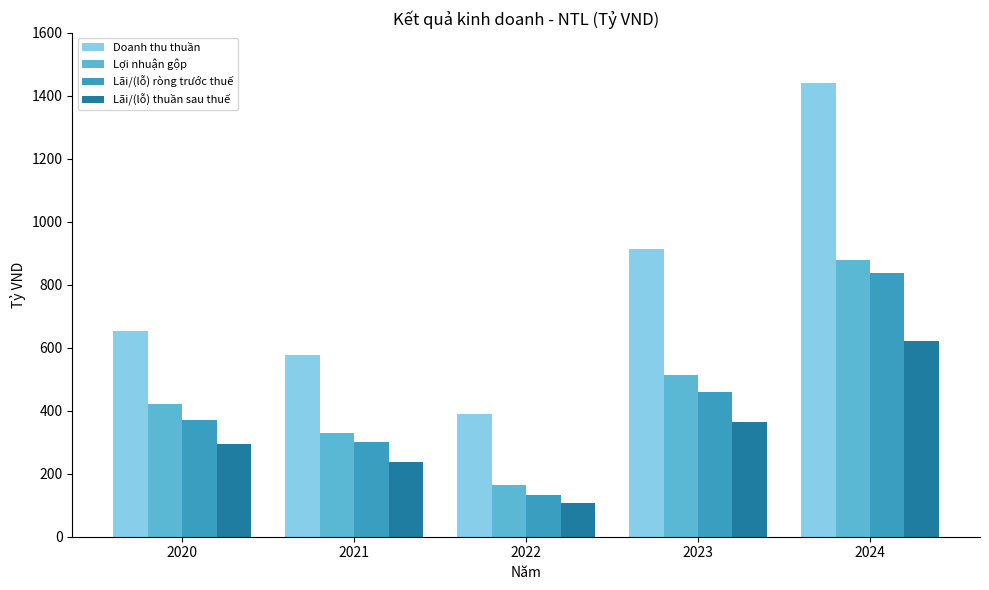

Reading right to left, what are all the values shown in this chart?

Doanh thu thuần: 1441.3	914.0	391.3	576.7	652.9
Lợi nhuận gộp: 879.5	513.4	163.2	329.4	421.2
Lãi/(lỗ) ròng trước thuế: 839.0	460.8	133.6	300.6	370.2
Lãi/(lỗ) thuần sau thuế: 620.1	364.2	106.5	238.0	295.4